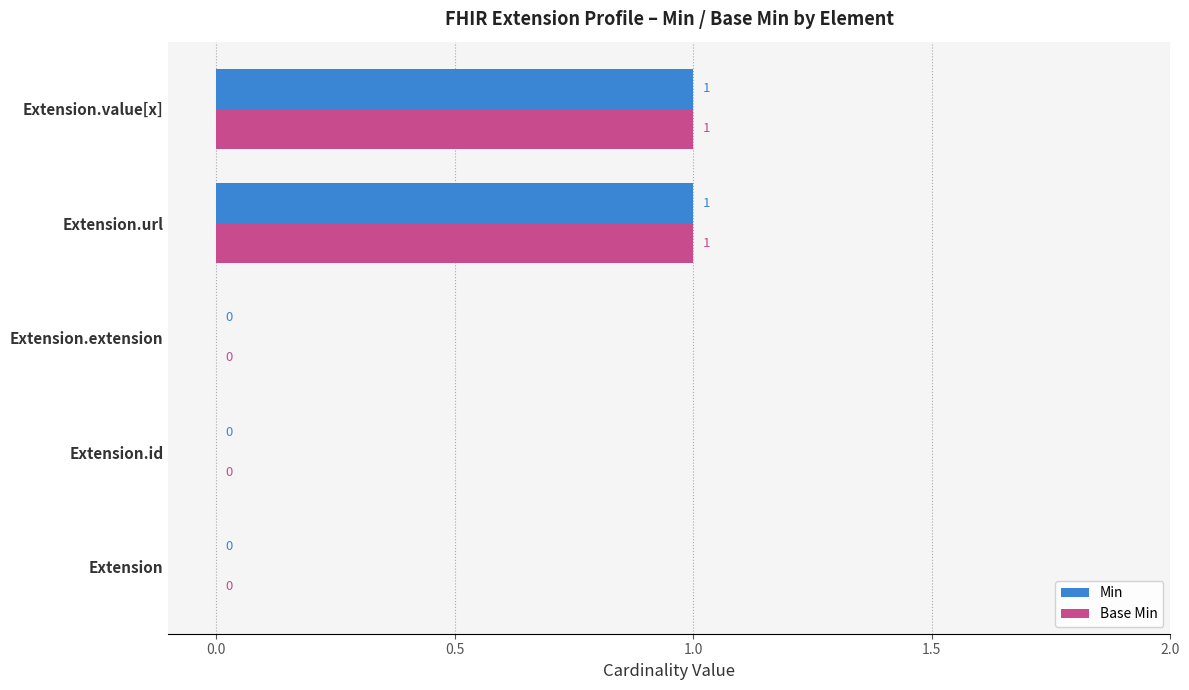

True or false: Base Min has a value of 0 at Extension.extension.

True